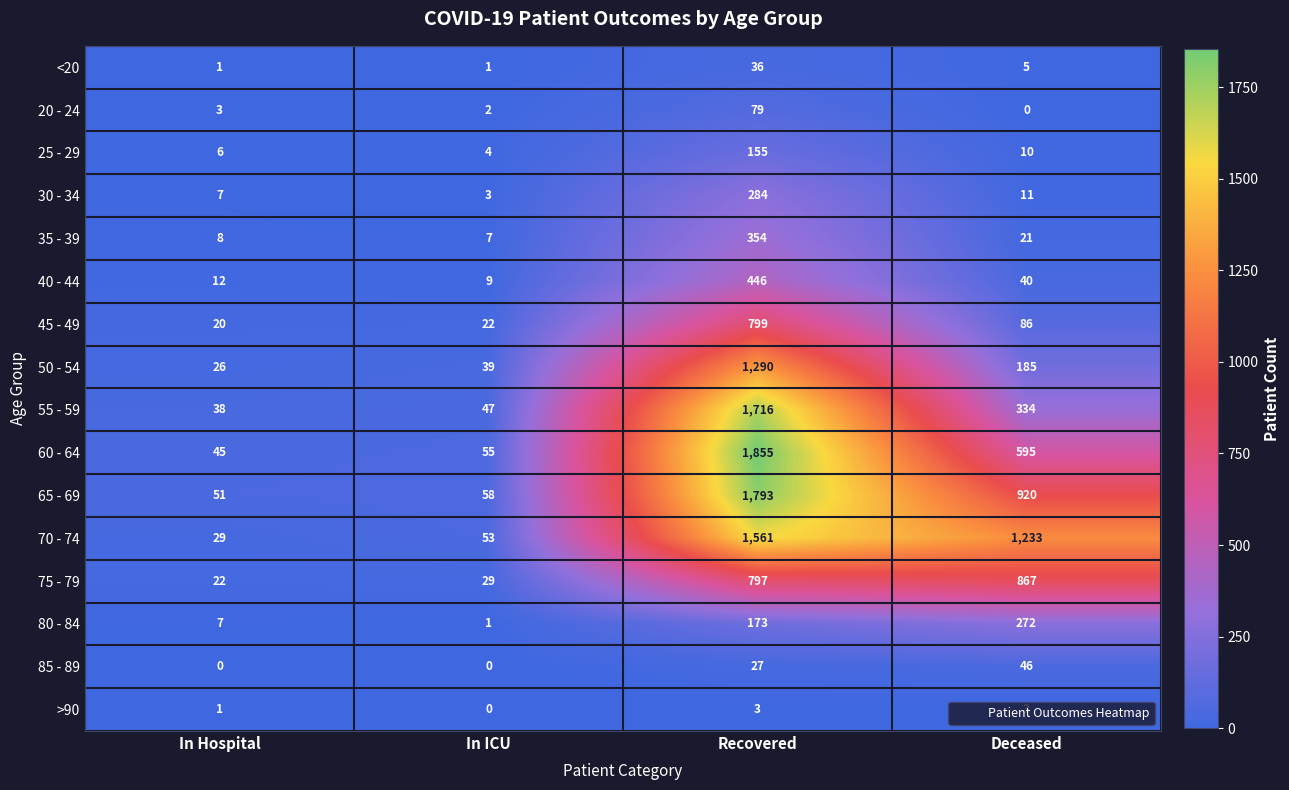

What is the difference between the second highest and second lowest values in the 30 - 34 series?

4